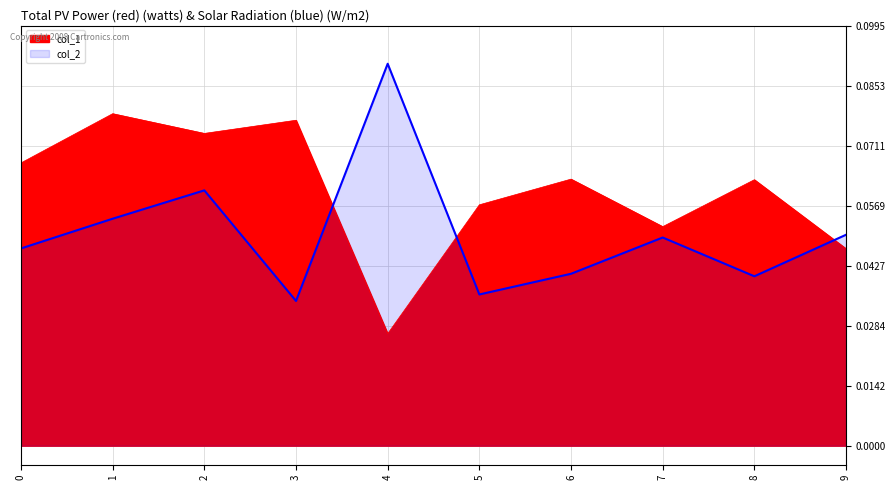

Which label corresponds to the largest value in the chart?

4